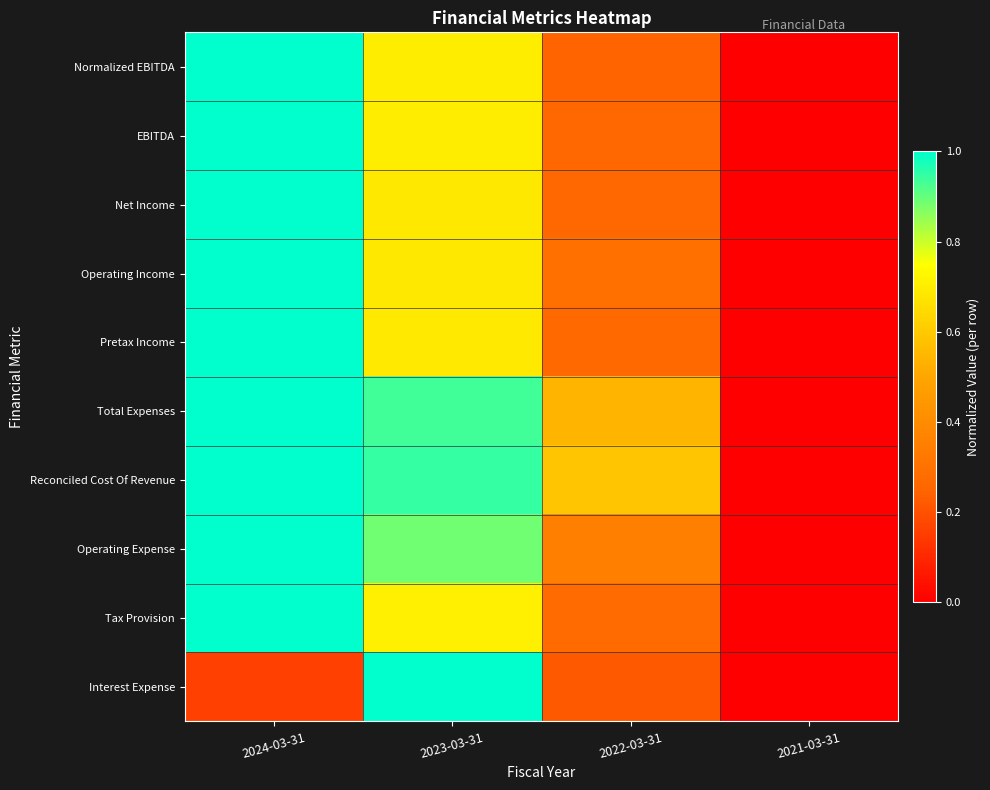

Which series changed the most between 2024-03-31 and 2021-03-31?

Normalized EBITDA